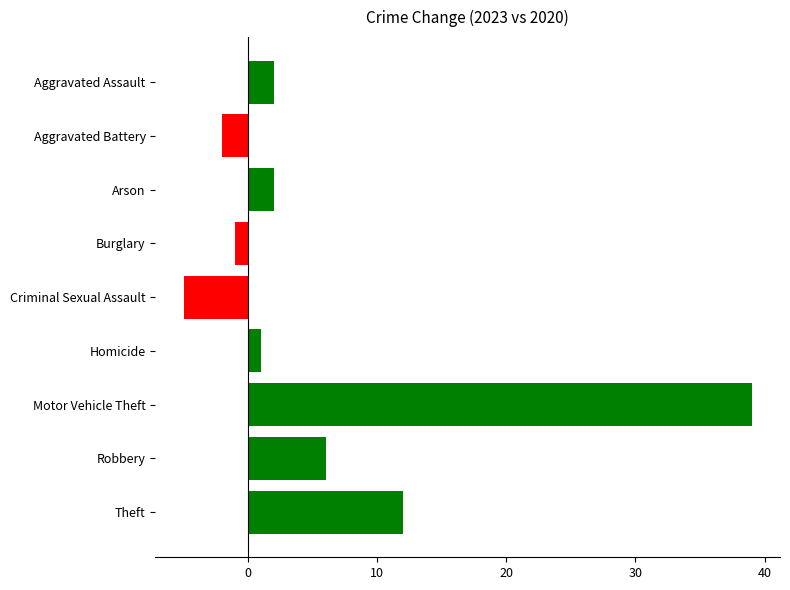

Where is the data nearest to the value 17?

Theft